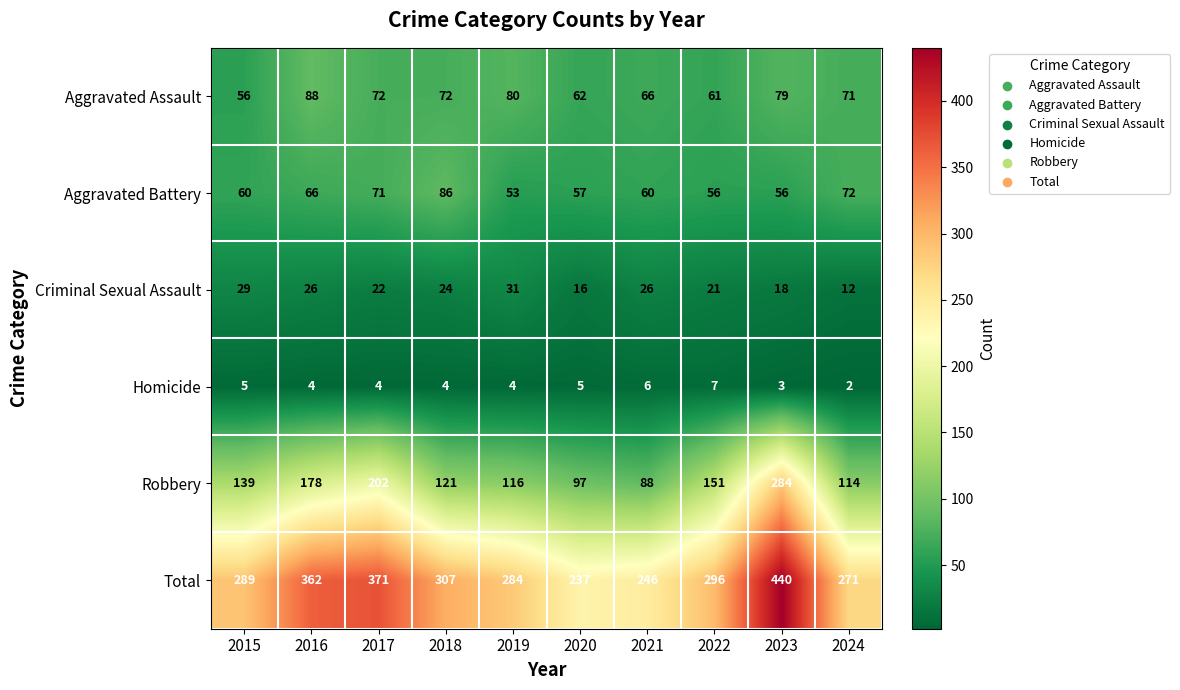

The value of Aggravated Battery at 2021 is 30. True or false?

False